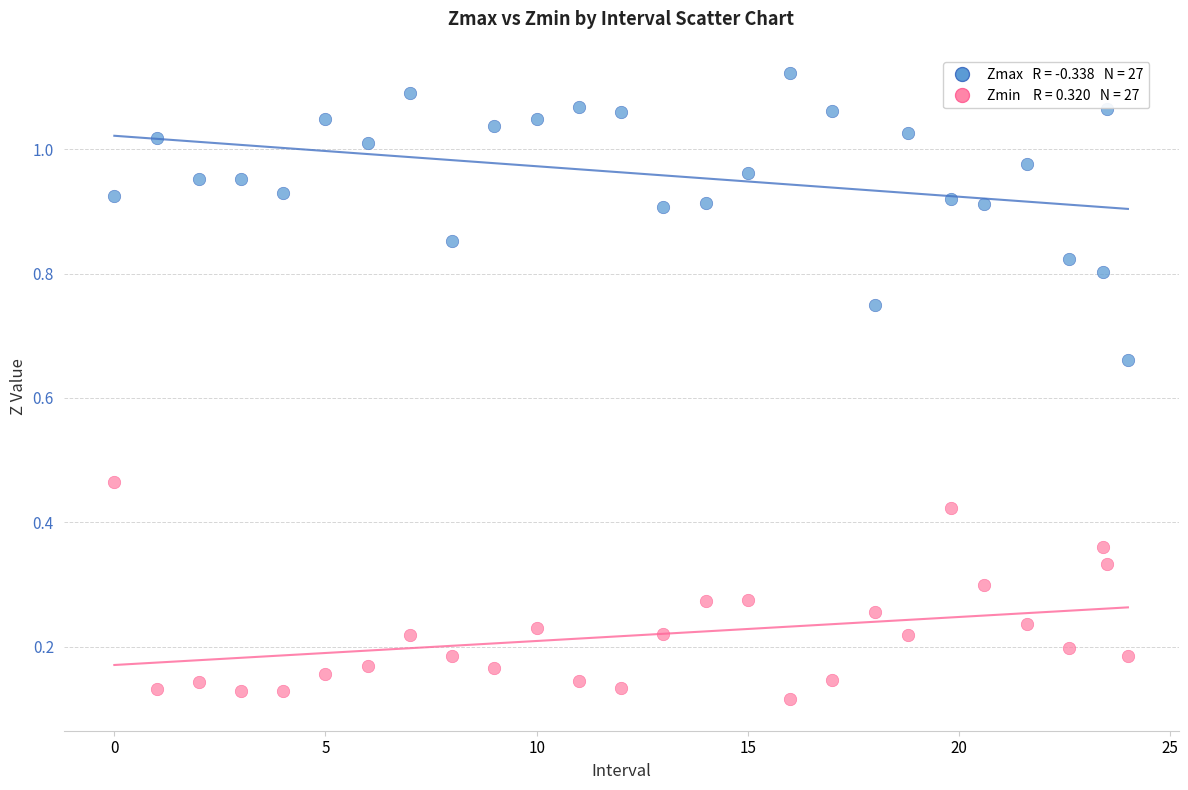

Across all data points, what is the range of X values (max minus min)?

24.0